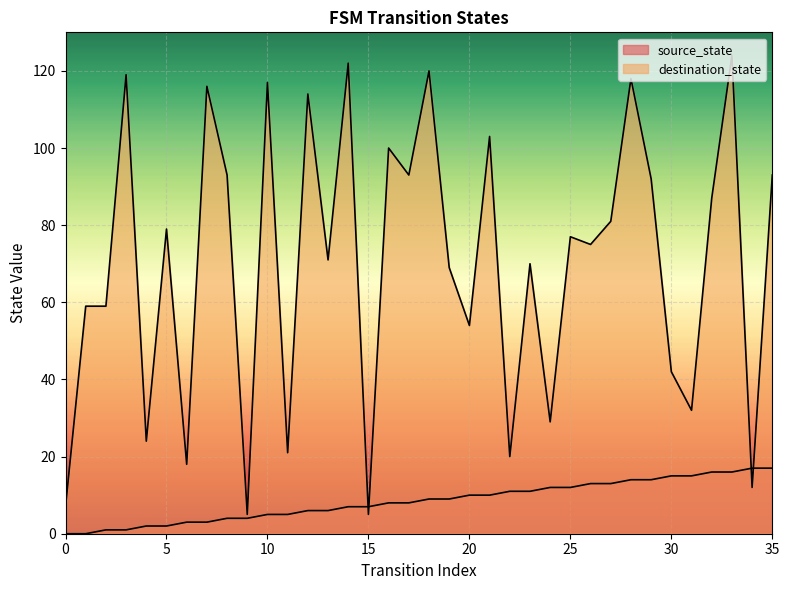

What is the difference between the maximum and second lowest values in the source_state series?

17